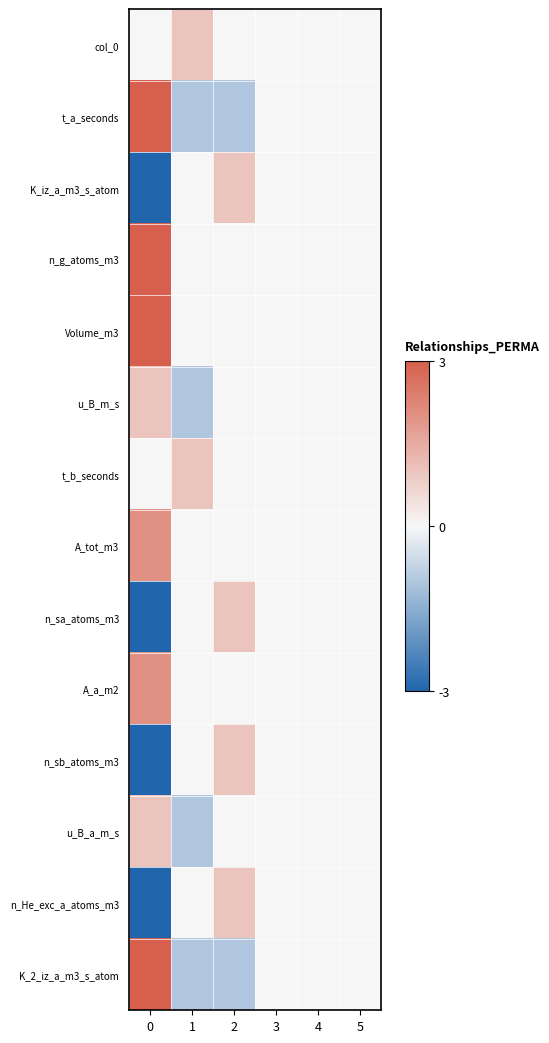

Rank the series at 4 from lowest to highest value.

col_0, t_a_seconds, K_iz_a_m3_s_atom, n_g_atoms_m3, Volume_m3, u_B_m_s, t_b_seconds, A_tot_m3, n_sa_atoms_m3, A_a_m2, n_sb_atoms_m3, u_B_a_m_s, n_He_exc_a_atoms_m3, K_2_iz_a_m3_s_atom